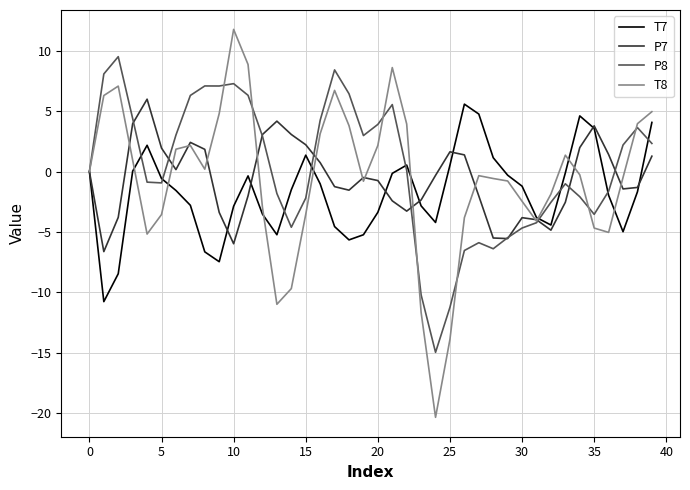

True or false: T7 and T8 intersect in this chart.

True